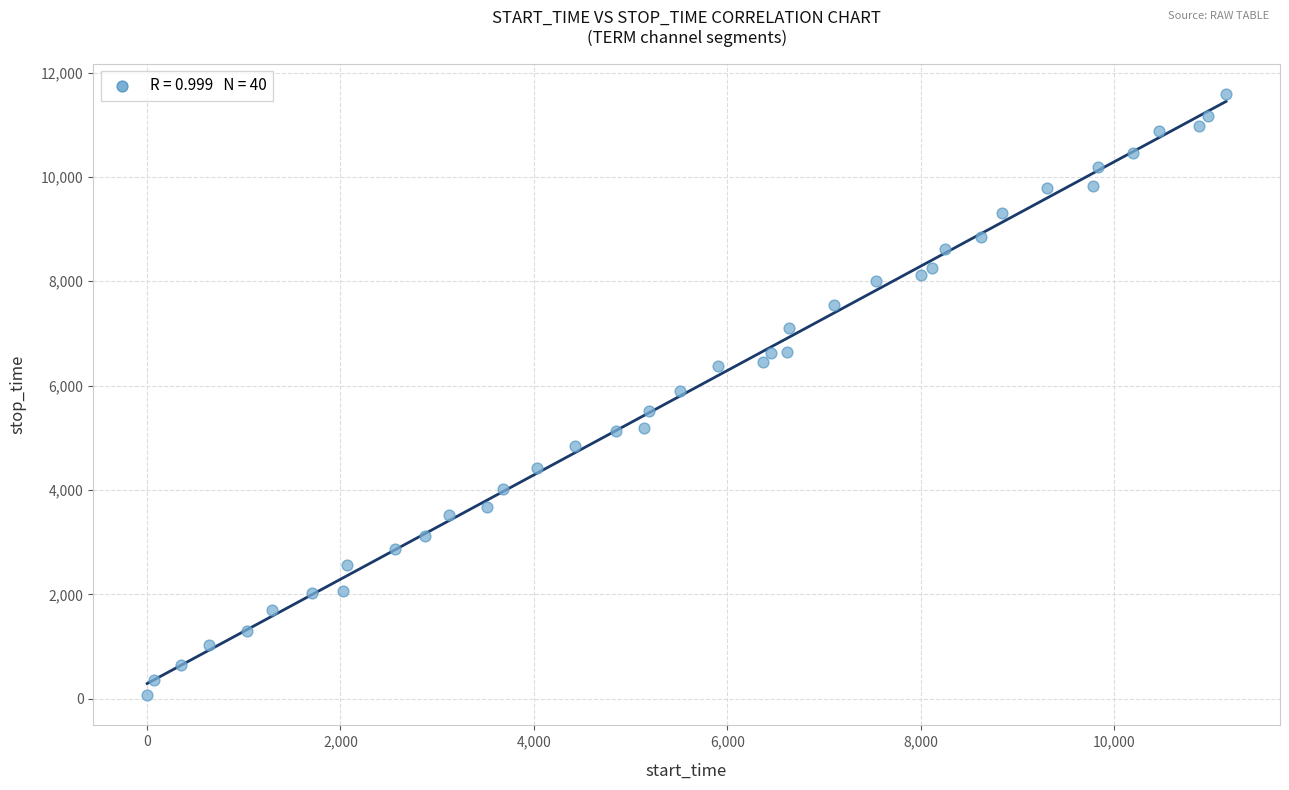

What is the range of X values (max minus min)?

11158